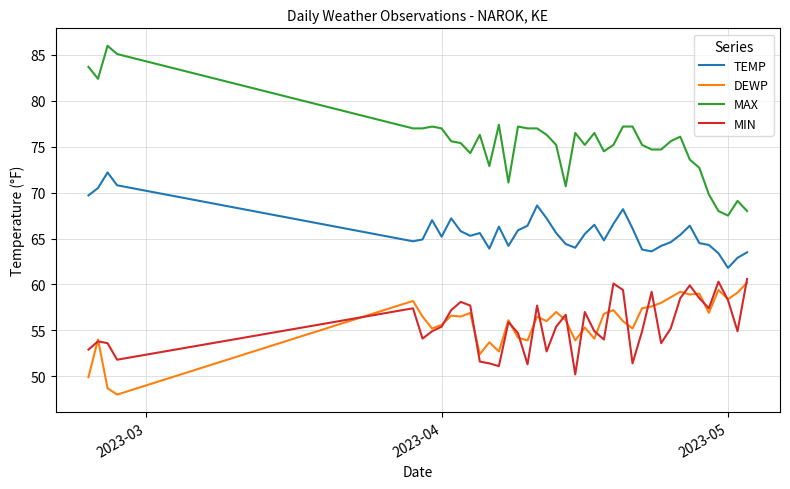

What is the maximum value shown in the chart?

86.0